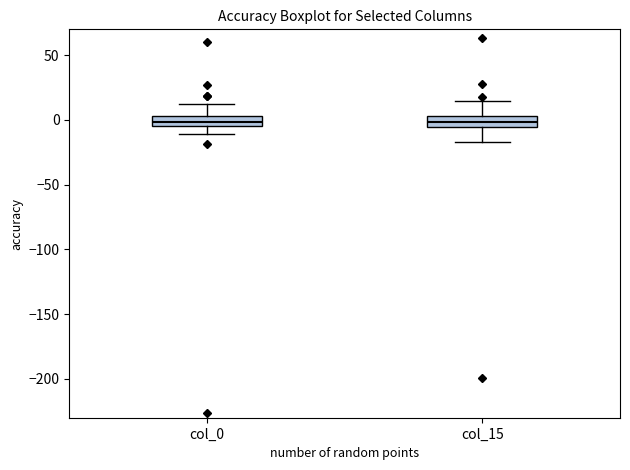

Where does the upper whisker of the box for col_0 end on the y-axis? The values are not printed on the chart, so give them approximately, as read against the axis.

10